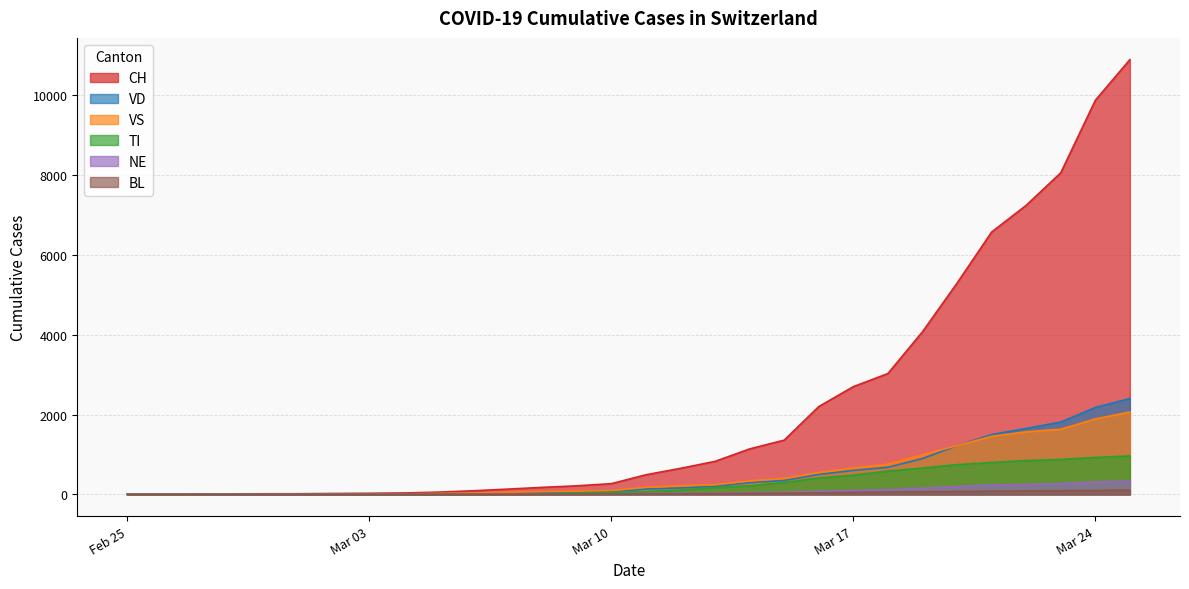

Reading right to left, what are all the values shown in this chart?

CH: 10897	9877	8060	7245	6575	5294	4075	3028	2700	2200	1359	1139	827	652	491	268	214	175	131	90	56	35	27	22	16	15	13	2	1	0
TI: 963	924	876	846	800	744	659	584	481	411	299	214	168	105	69	51	40	25	12	0	0	0	0	0	0	0	0	0	0	0
BL: 108	98	91	86	80	72	63	57	50	38	30	25	20	16	12	10	7	5	3	2	1	1	1	1	1	1	0	0	0	0
VD: 2402	2177	1812	1652	1499	1219	897	679	600	499	348	294	201	161	133	66	55	42	32	25	14	9	8	6	4	4	4	0	0	0
VS: 2065	1890	1633	1568	1455	1221	993	755	661	549	400	336	244	216	179	92	78	65	50	34	23	14	12	10	7	6	6	0	0	0
NE: 337	313	271	248	235	196	155	117	98	76	53	45	33	27	22	13	10	8	7	5	3	2	1	1	0	0	0	0	0	0